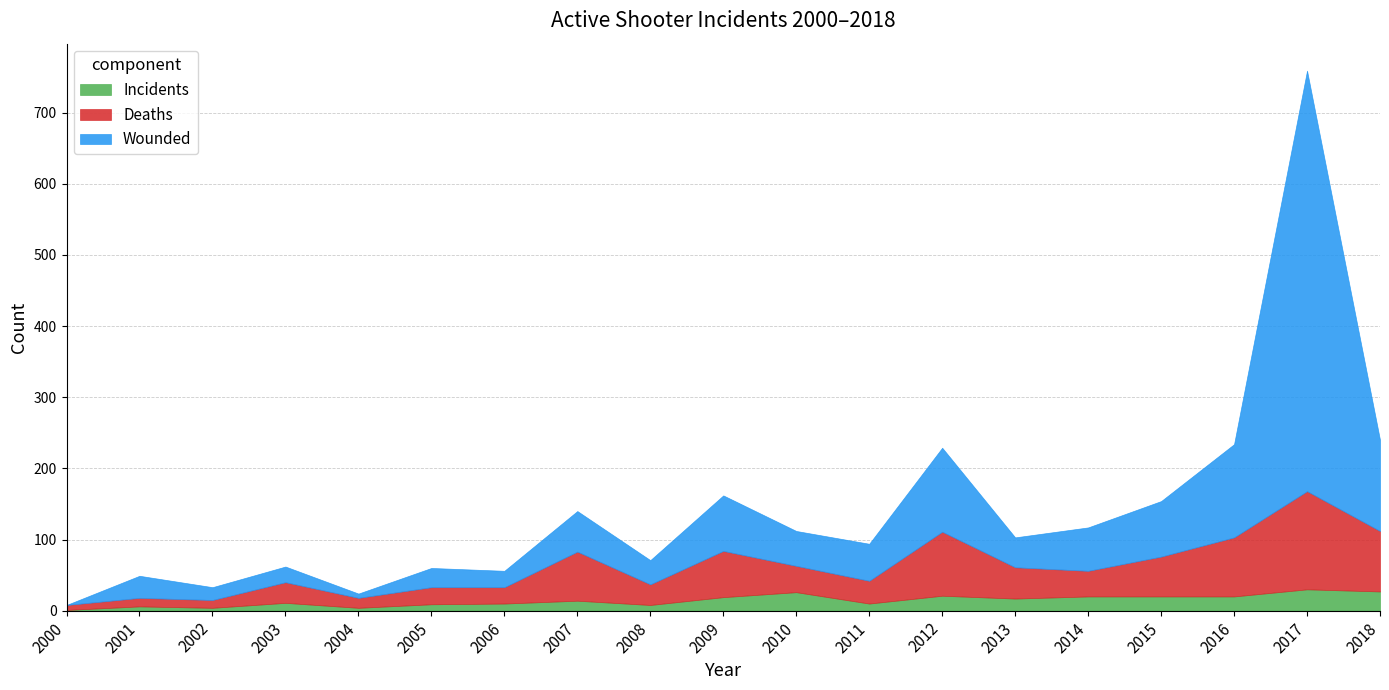

True or false: Deaths and Incidents intersect in this chart.

False